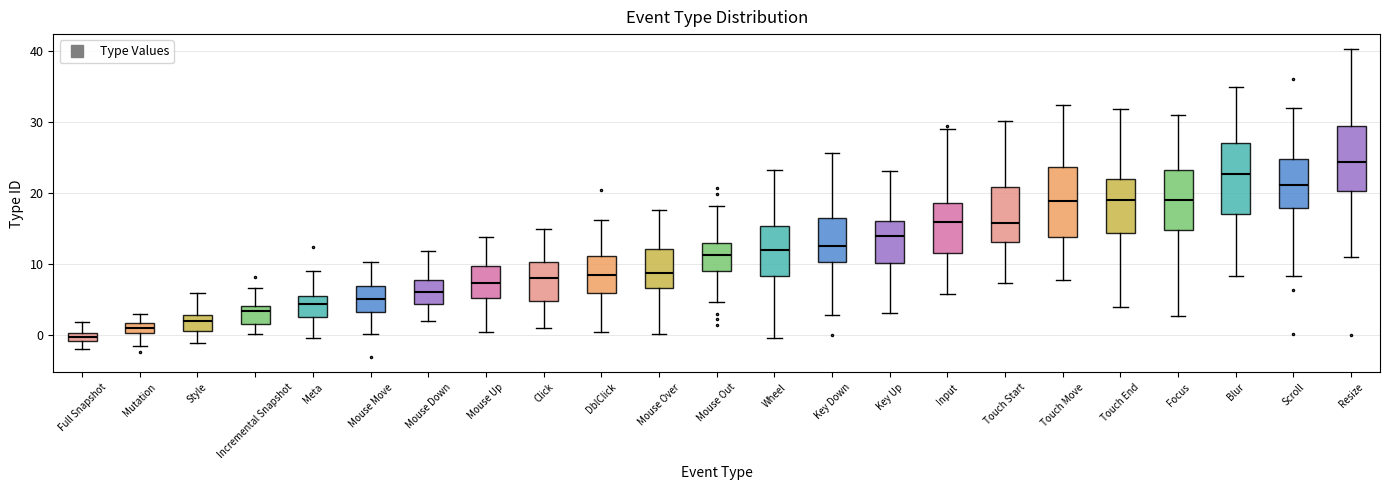

Where does the lower whisker of the box for Touch Start end on the y-axis? The values are not printed on the chart, so give them approximately, as read against the axis.

7